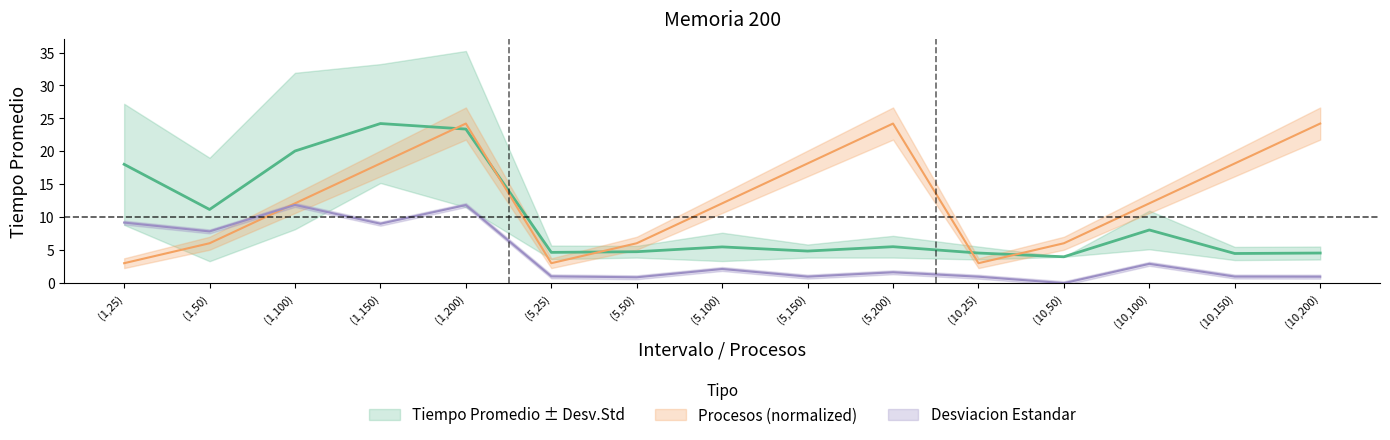

Is it true that Tiempo Promedio equals 31.0 at (1,200)?

False